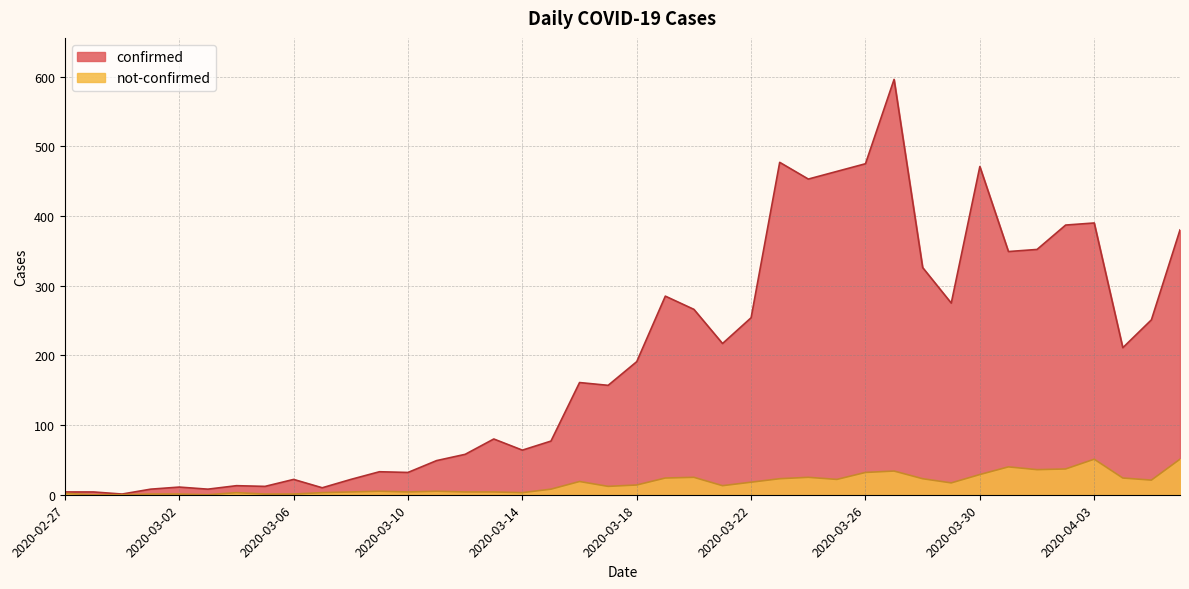

True or false: confirmed and not-confirmed cross at least once.

False